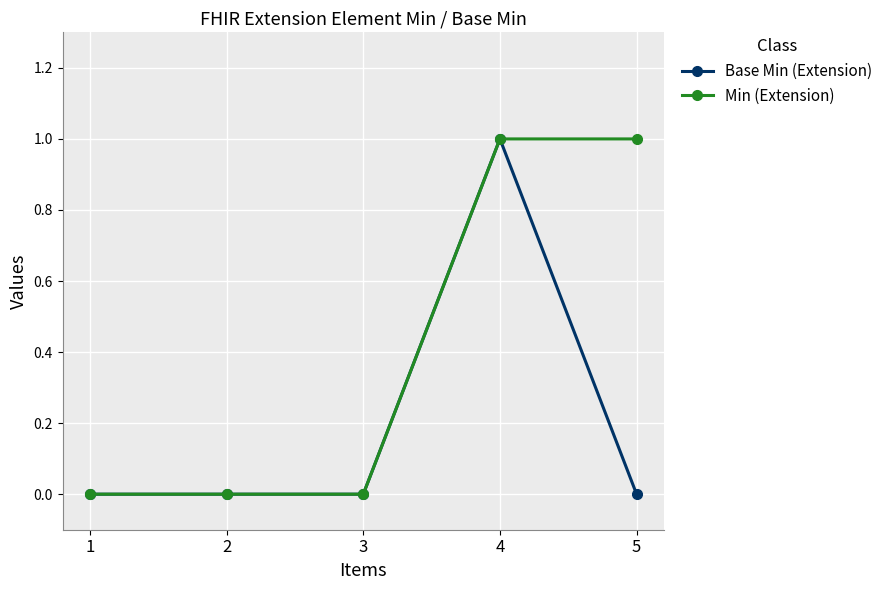

What is the value of the Min (Extension) point at the 5th from the left?

1